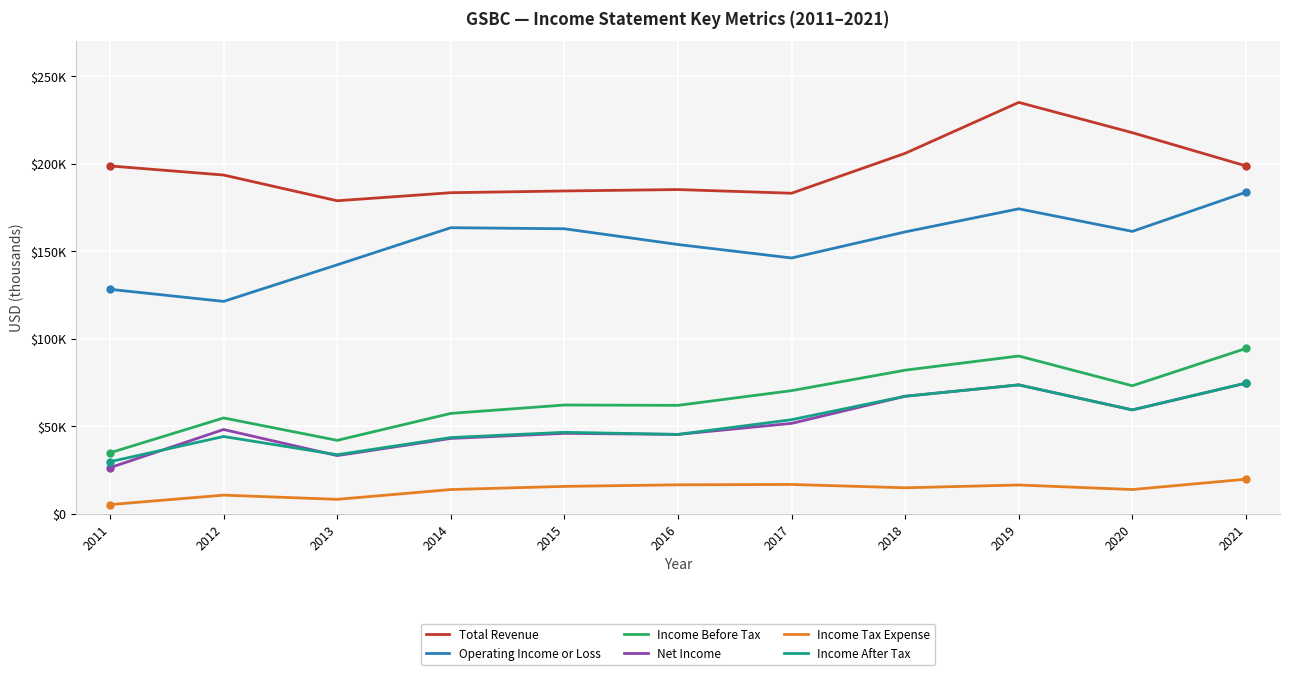

True or false: Operating Income or Loss and Net Income cross at least once.

False